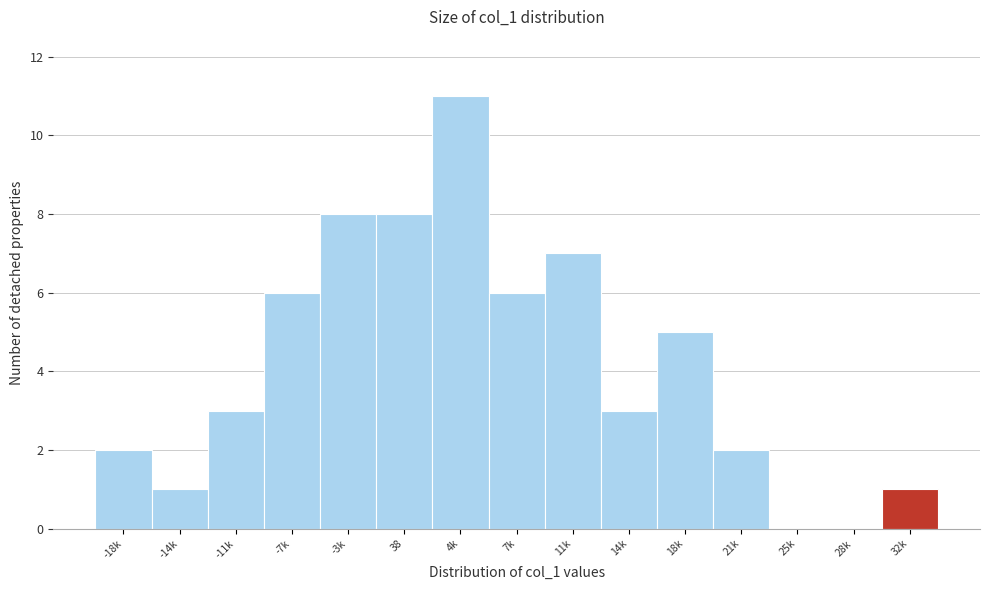

At which category does the chart reach its peak across all series?

4k